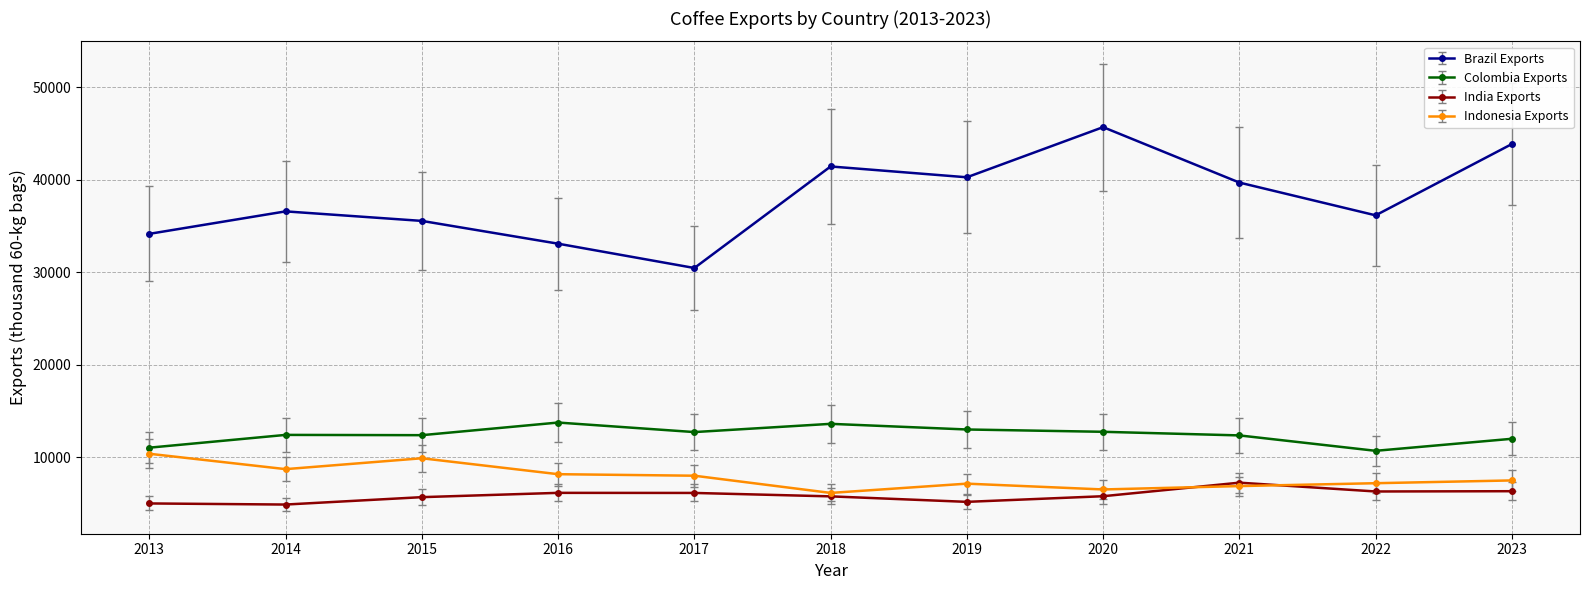

Rank the series at 2016 from highest to lowest value.

Brazil Exports, Colombia Exports, Indonesia Exports, India Exports